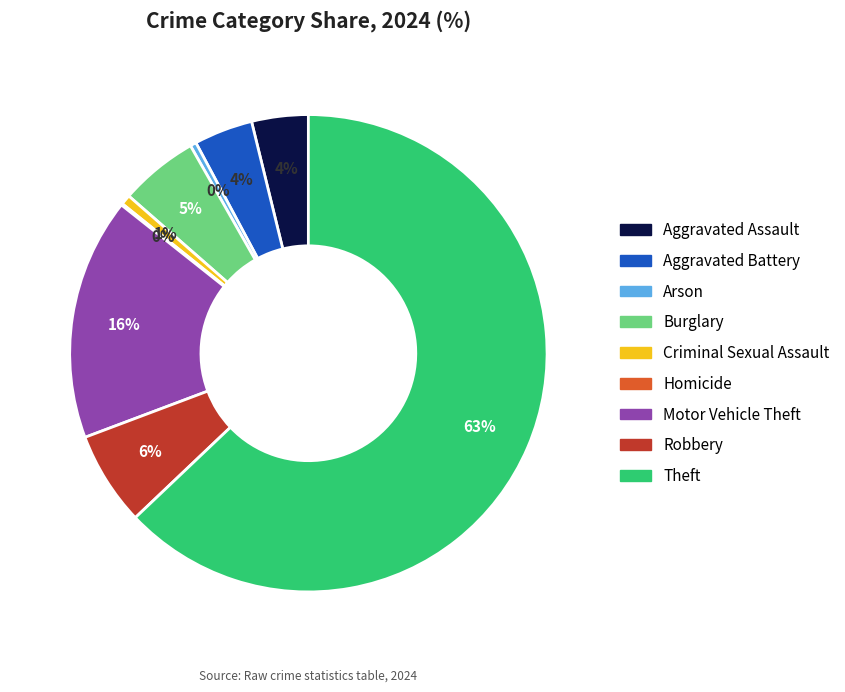

To the nearest percent, what is the combined percentage of Criminal Sexual Assault and Arson?

1%